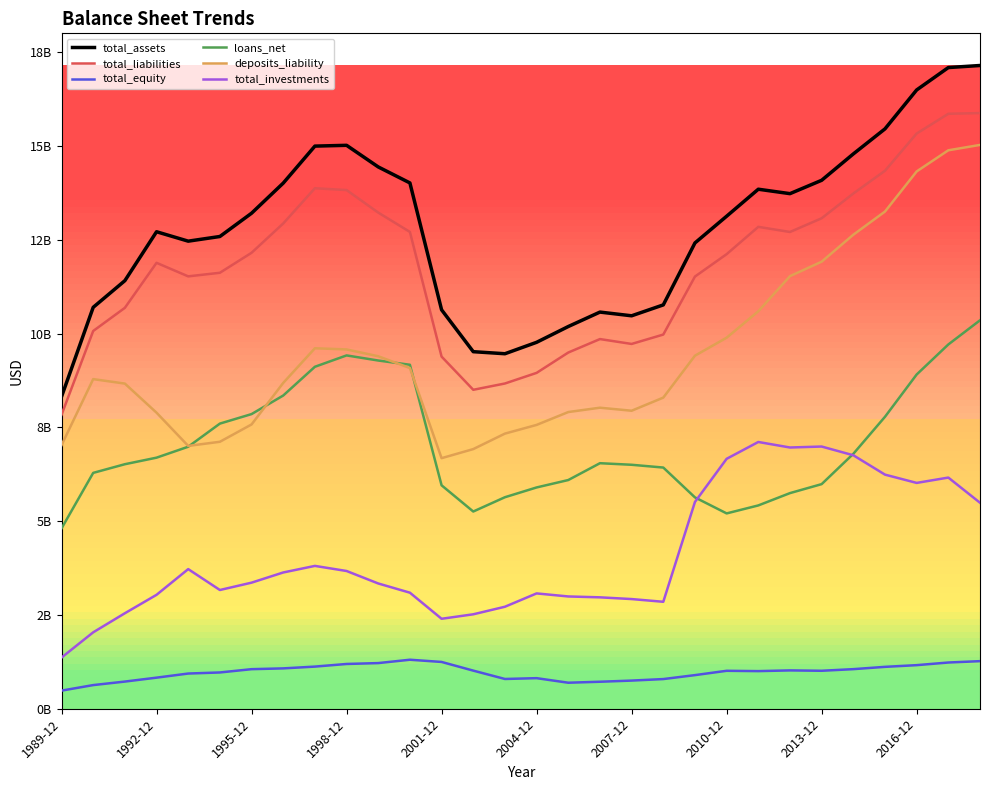

Is this an area chart (filled region under the line)?

No